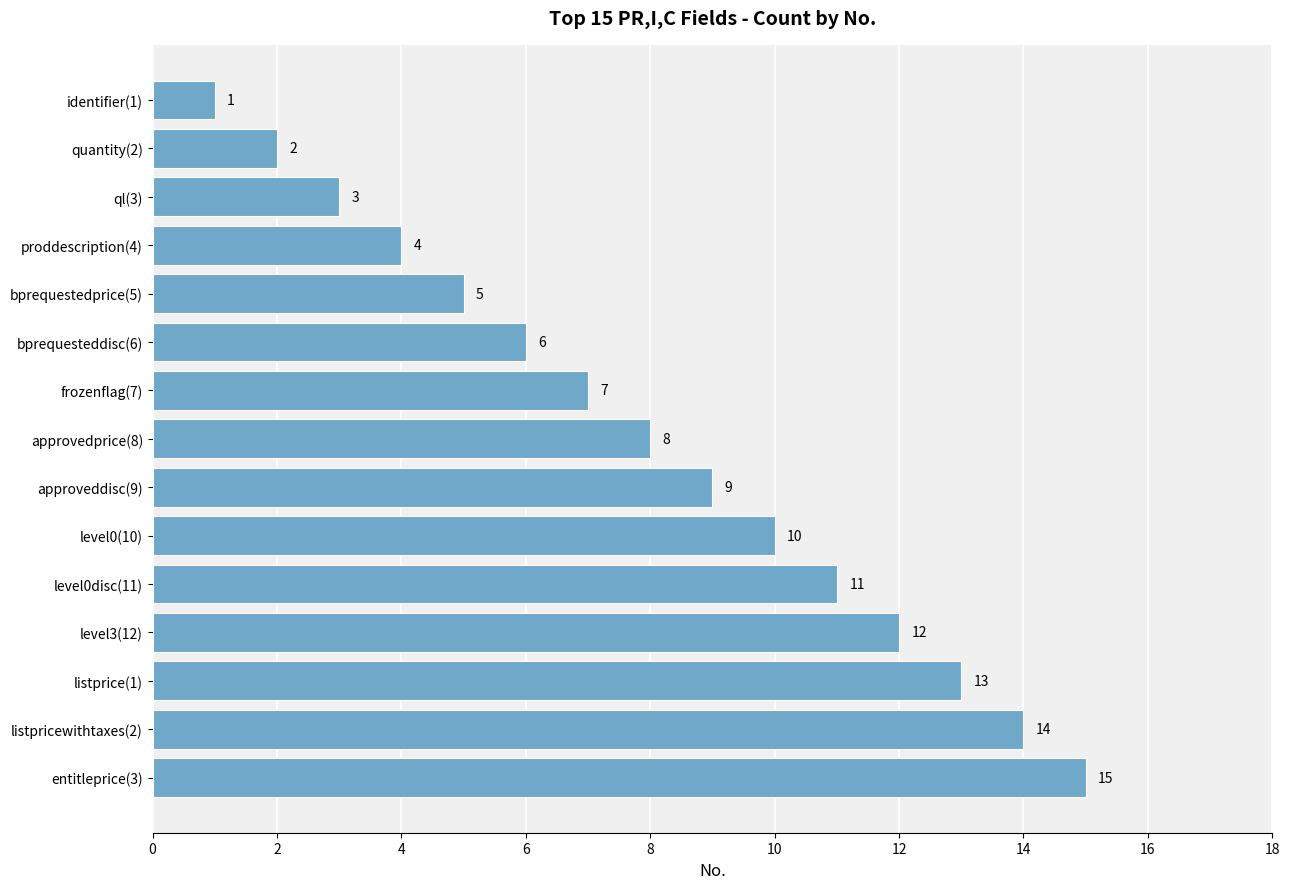

The value at level0(10) is 10. True or false?

True